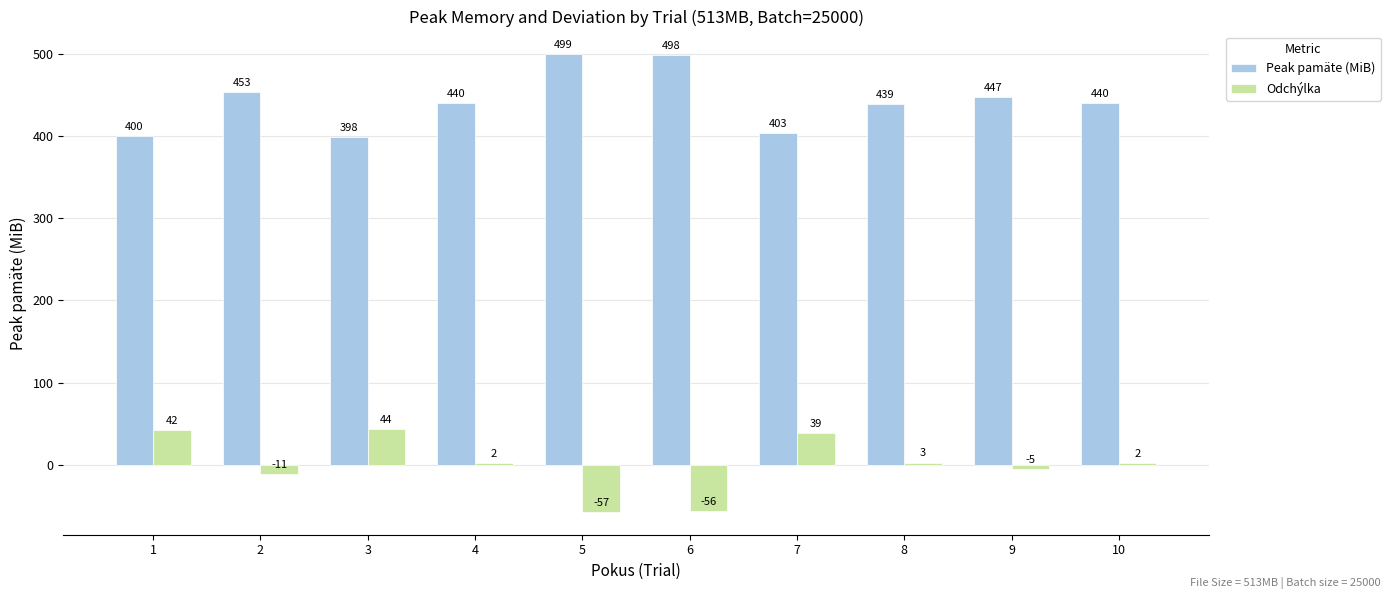

Count the number of categories in the chart.

10